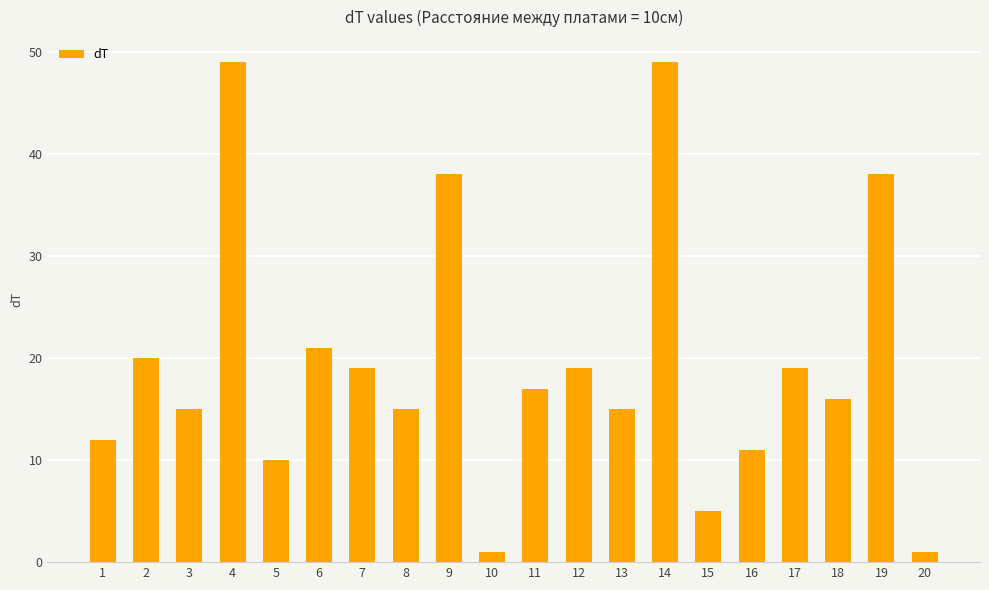

What is the difference between the maximum and minimum values?

48